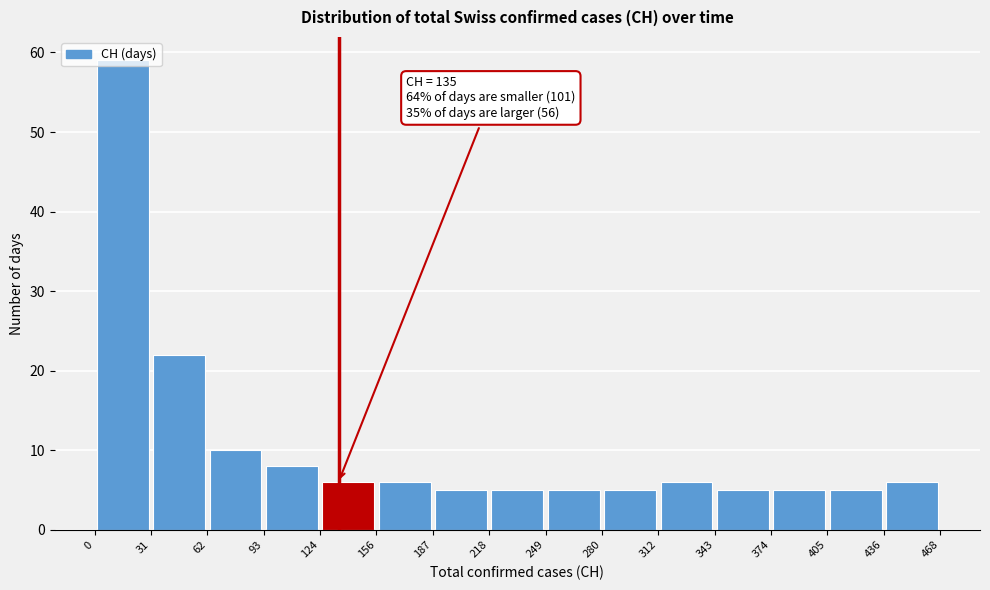

Over which range of the x-axis is the bar tallest?

0 to 31